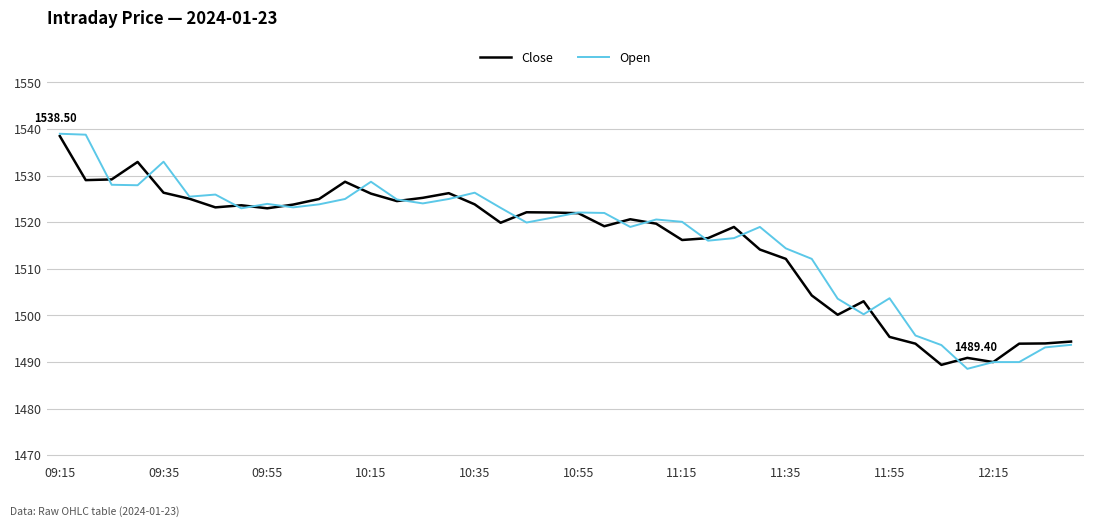

Which series has the largest range (max minus min)?

Open